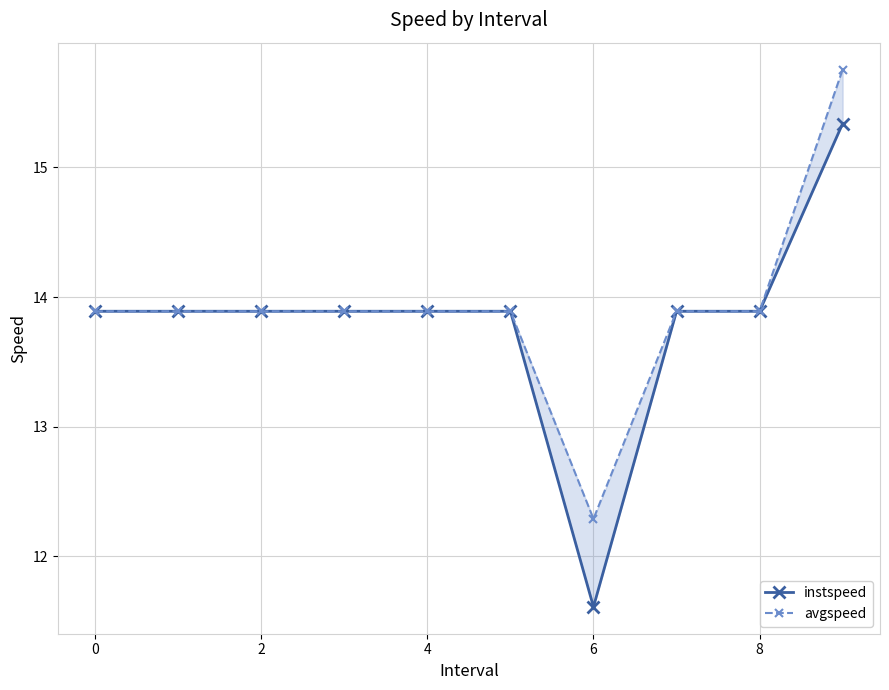

Reading left to right, extract all data points from this chart.

instspeed: 13.9	13.9	13.9	13.9	13.9	13.9	11.6	13.9	13.9	15.3
avgspeed: 13.9	13.9	13.9	13.9	13.9	13.9	12.3	13.9	13.9	15.8